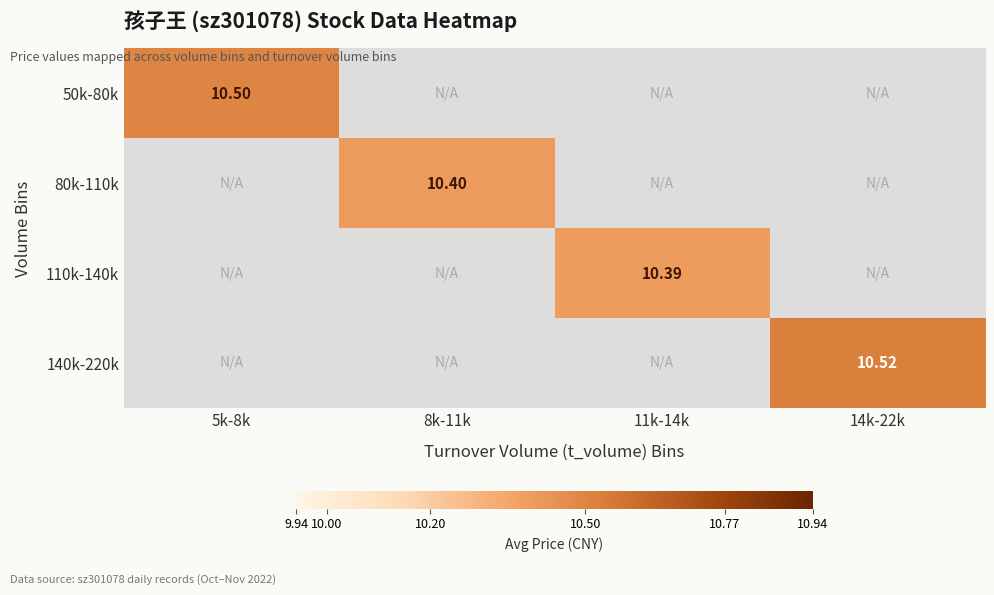

Is the value of 140k-220k at 14k-22k greater than the value of 80k-110k at 8k-11k?

Yes